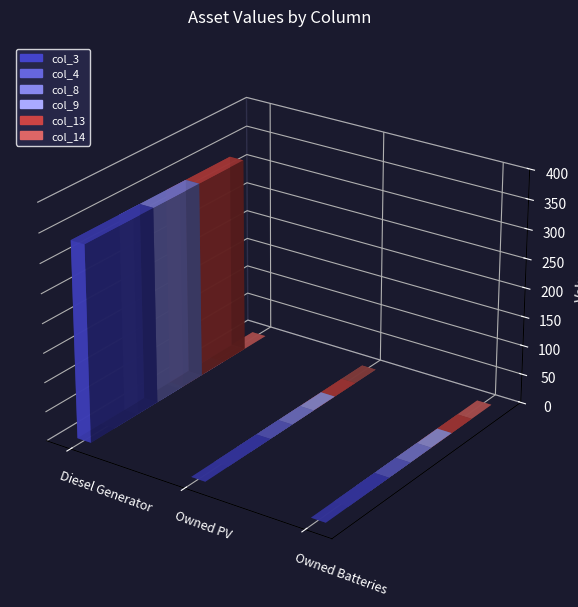

Does the chart contain stacked bars?

No